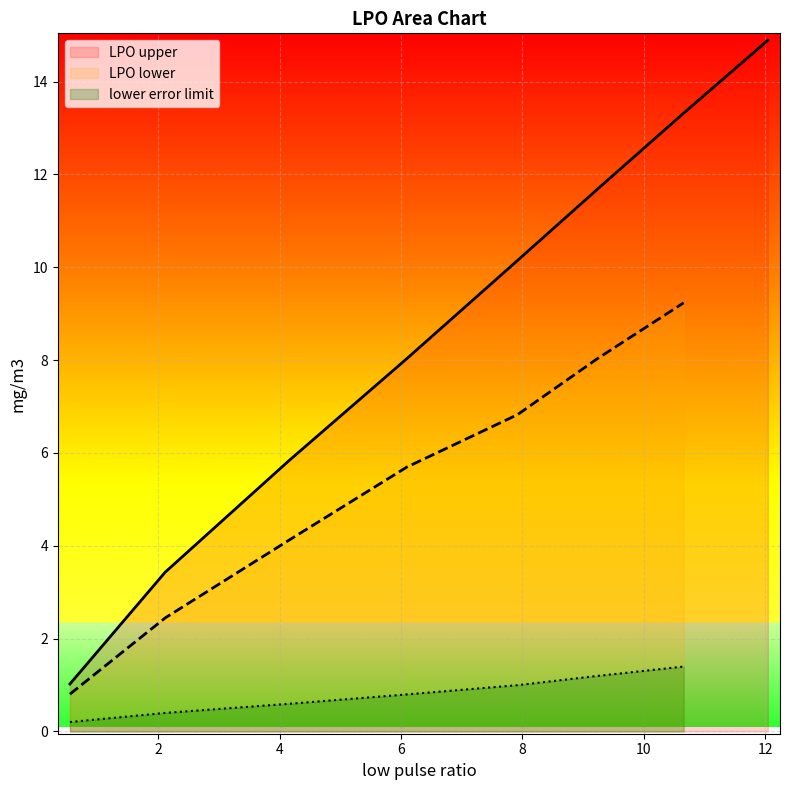

What is the minimum value for LPO upper?

1.0